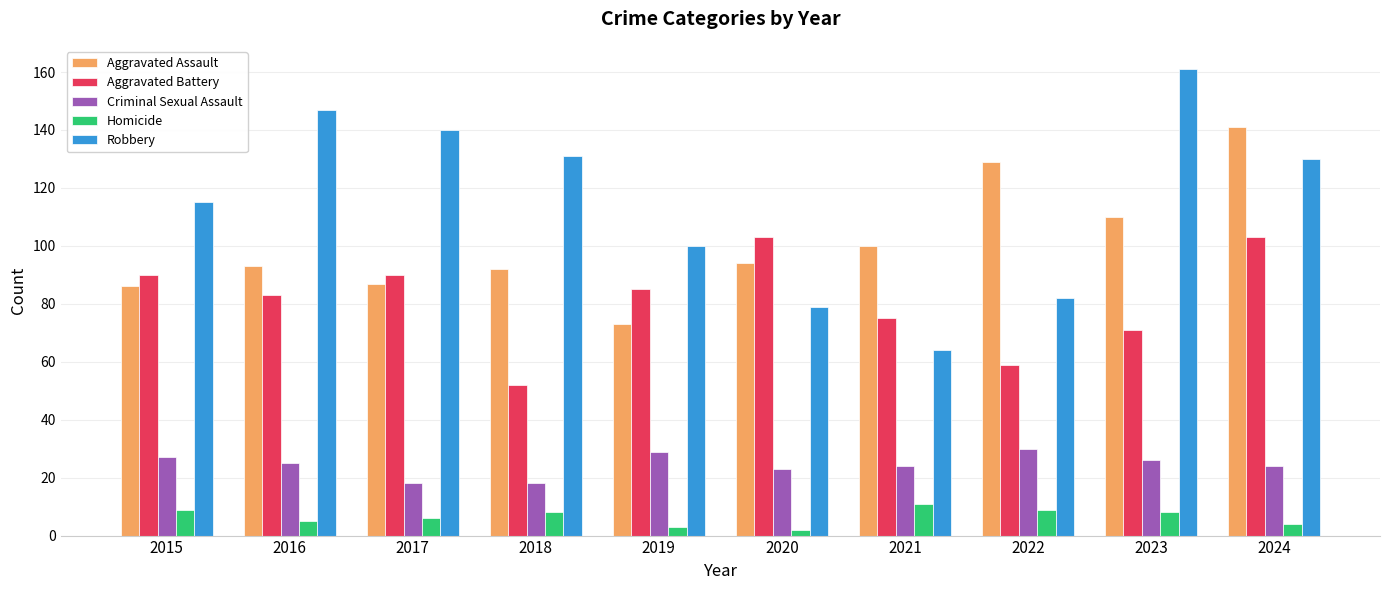

What is the sum of all Aggravated Battery values?

811